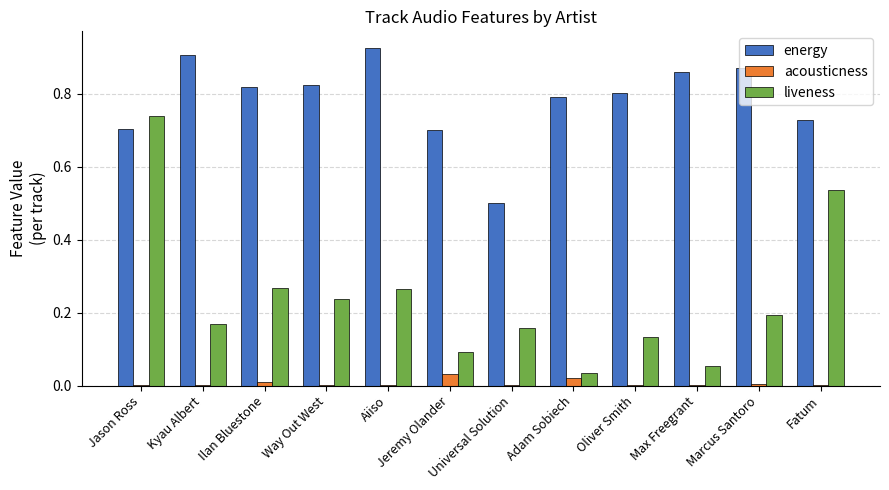

The value of liveness at Oliver Smith is 0.2. True or false?

False